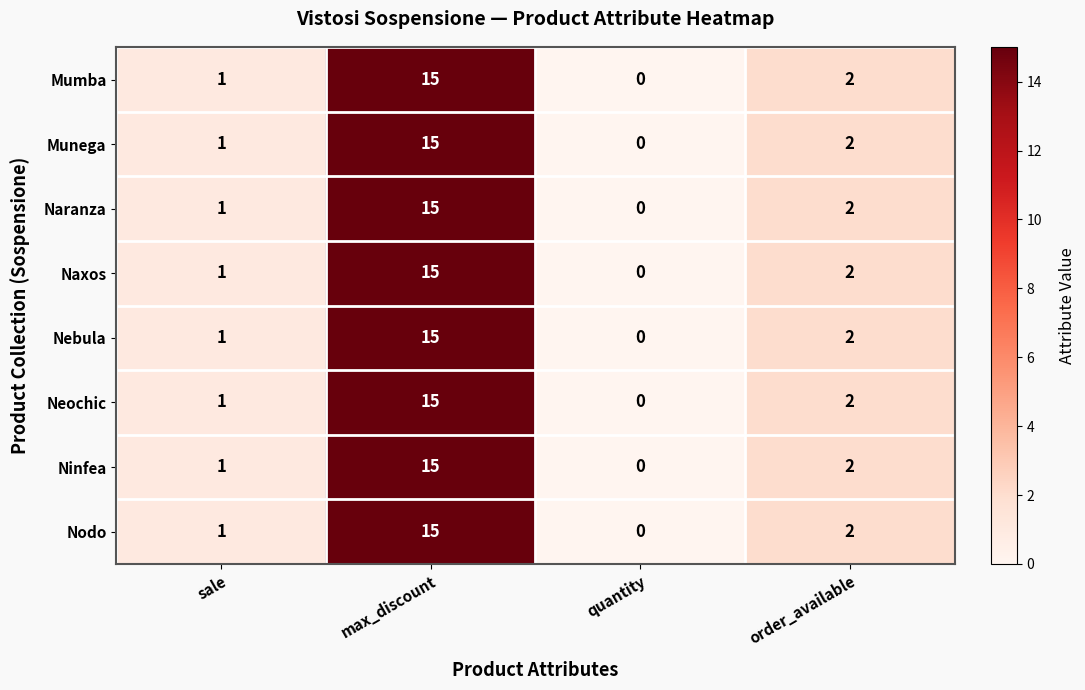

The value of Mumba at order_available is 2. True or false?

True